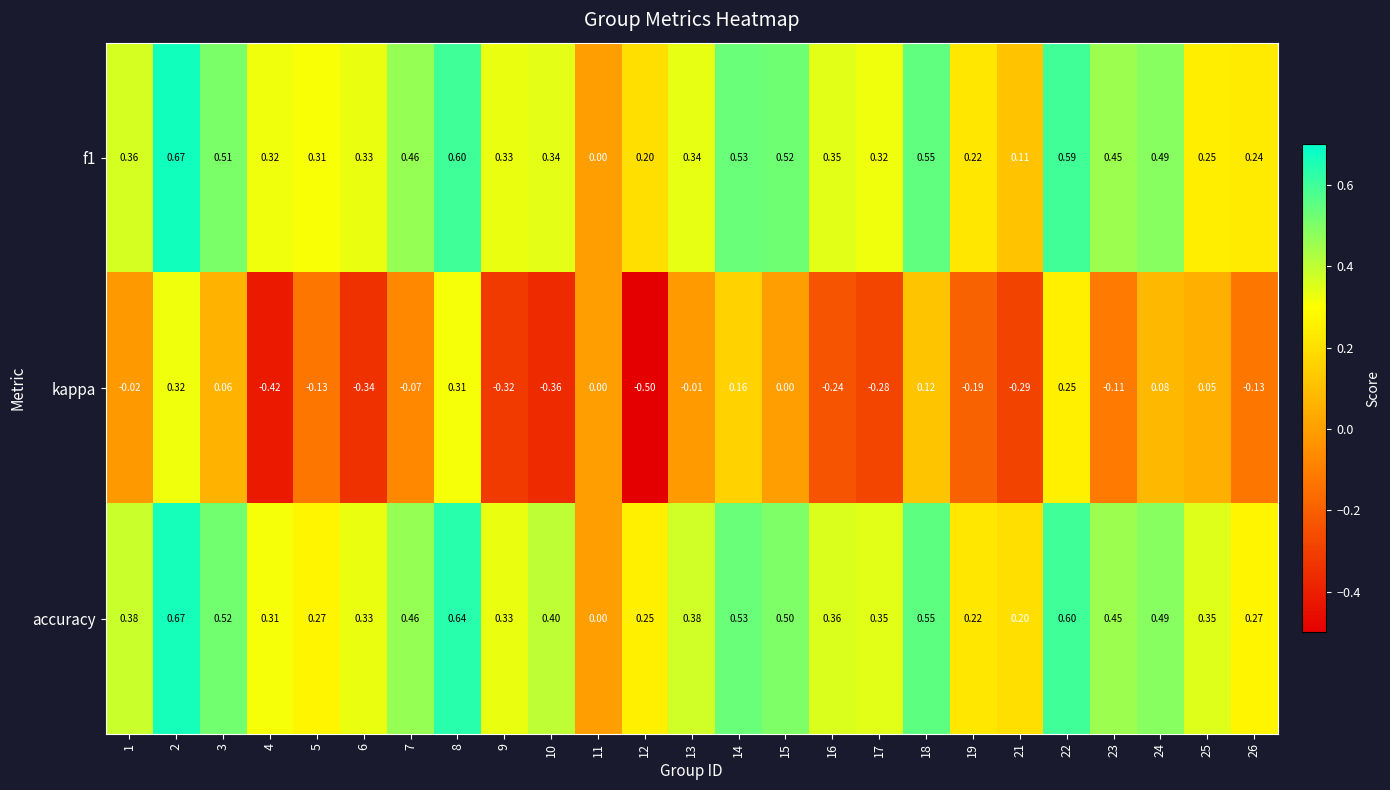

Is the value of accuracy at 7 greater than the value of f1 at 11?

Yes